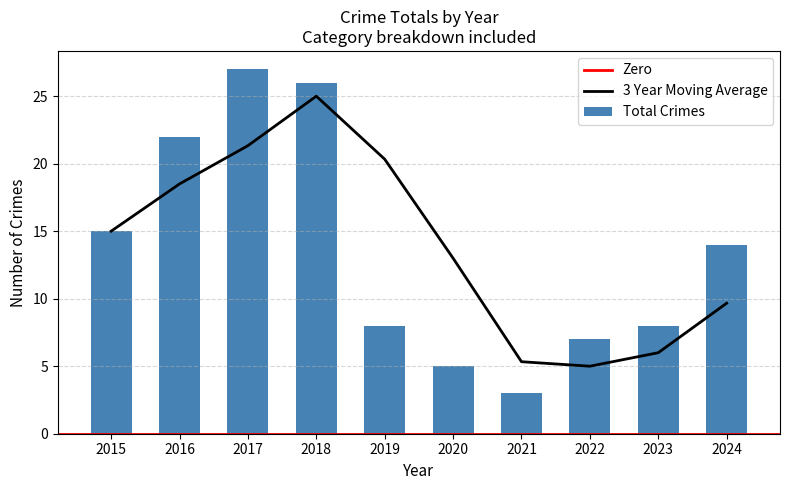

What is the sum of all values?

135